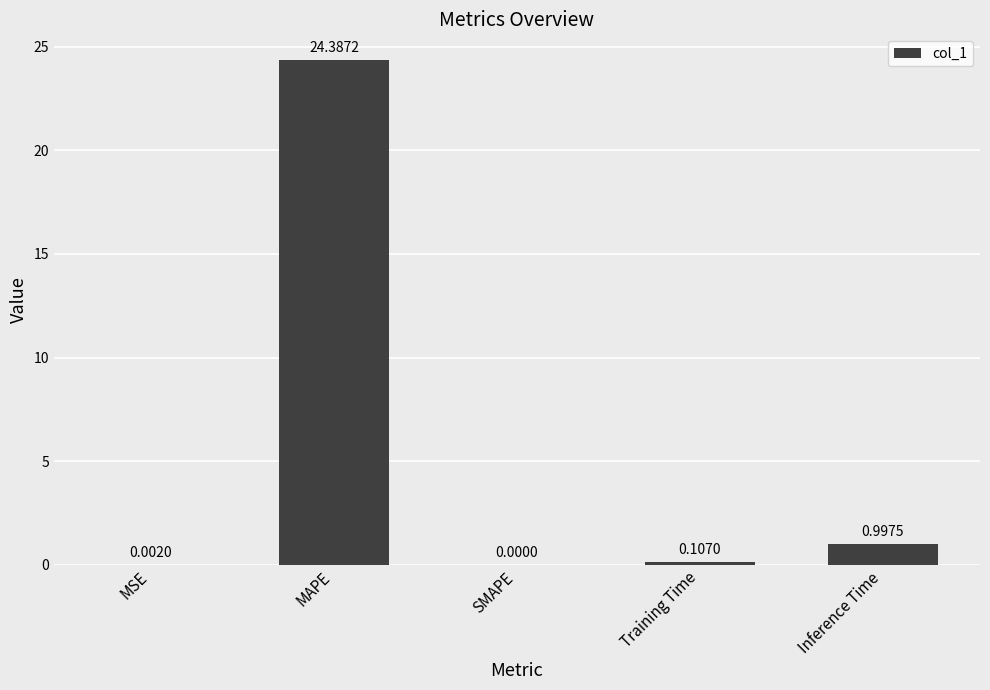

Are the bars horizontal?

No